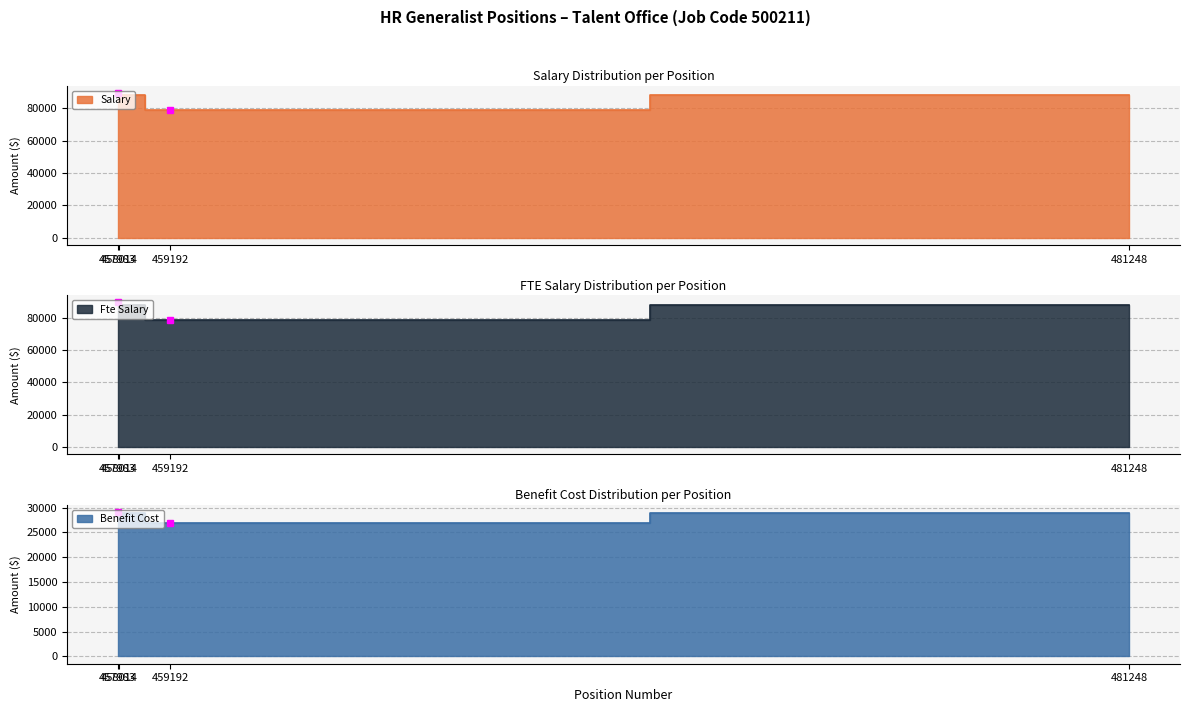

Which series has the largest range (max minus min)?

salary